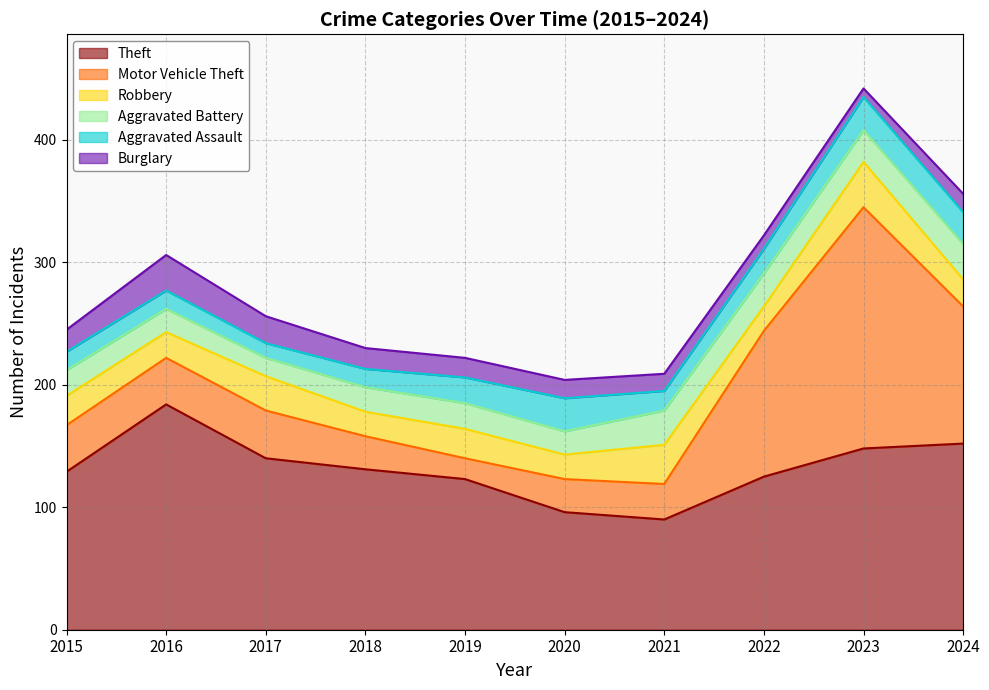

Is it true that Robbery equals 11 at 2017?

False